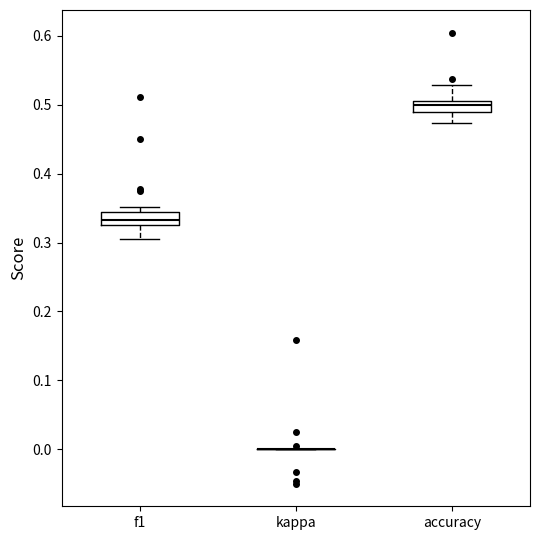

Reading left to right, read every box against the y-axis: the position of its median line, the range the box covers, and the ends of its whiskers. The values are not printed on the chart, so give them approximately, as read against the axis.

f1: median 0.33, box 0.32 to 0.34, whiskers 0.30 to 0.35
kappa: box collapsed to a line at 0.00, whiskers 0.00 to 0.00
accuracy: median 0.50, box 0.49 to 0.51, whiskers 0.47 to 0.53